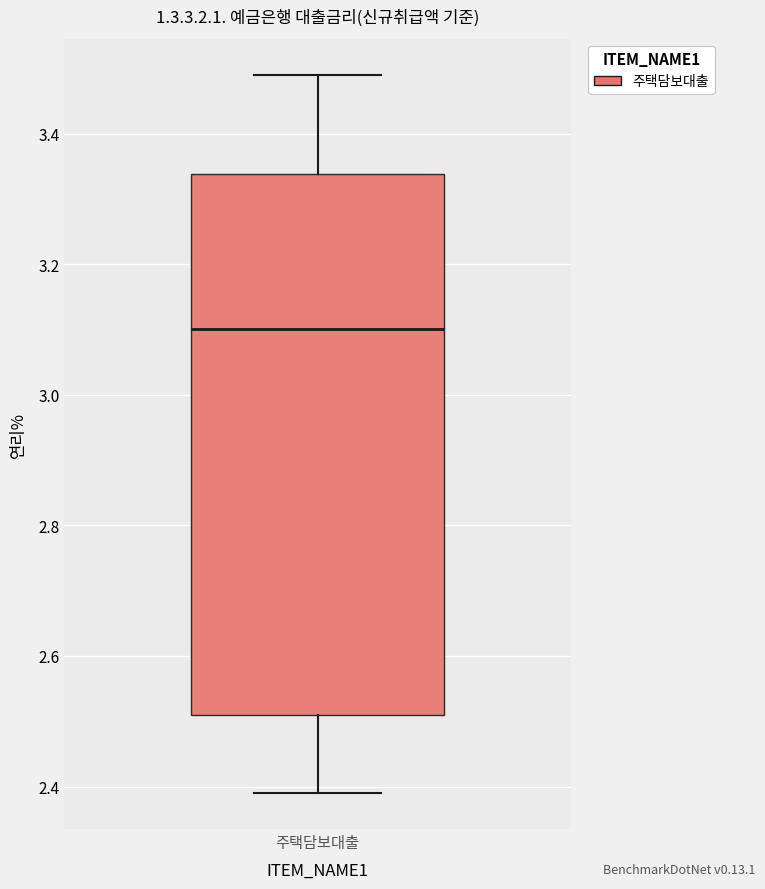

Where does the upper whisker of the box for 주택담보대출 end on the y-axis? The values are not printed on the chart, so give them approximately, as read against the axis.

3.50